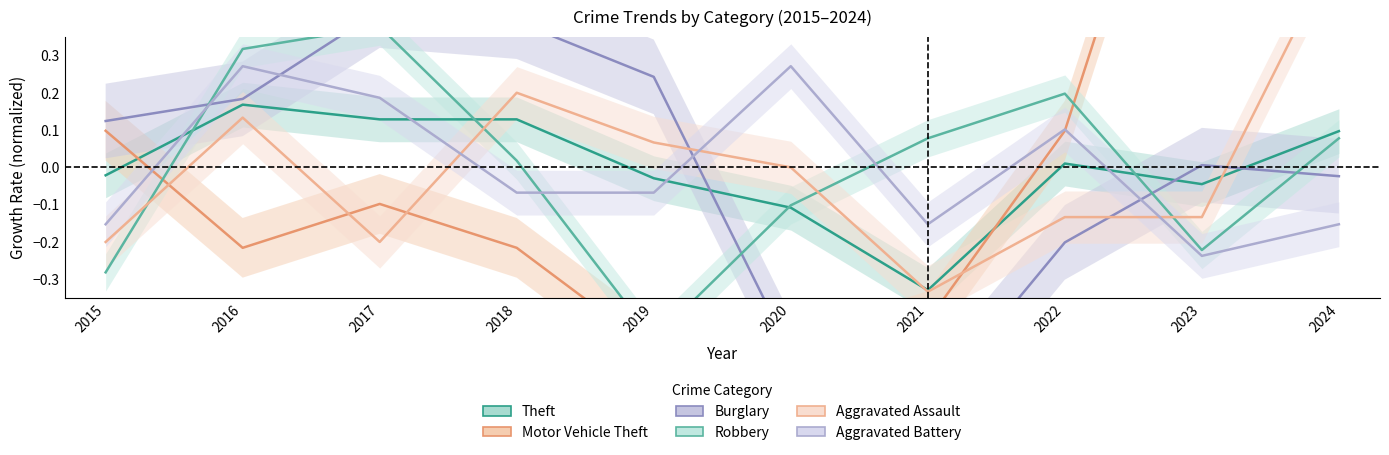

How many lines are shown in the chart?

6